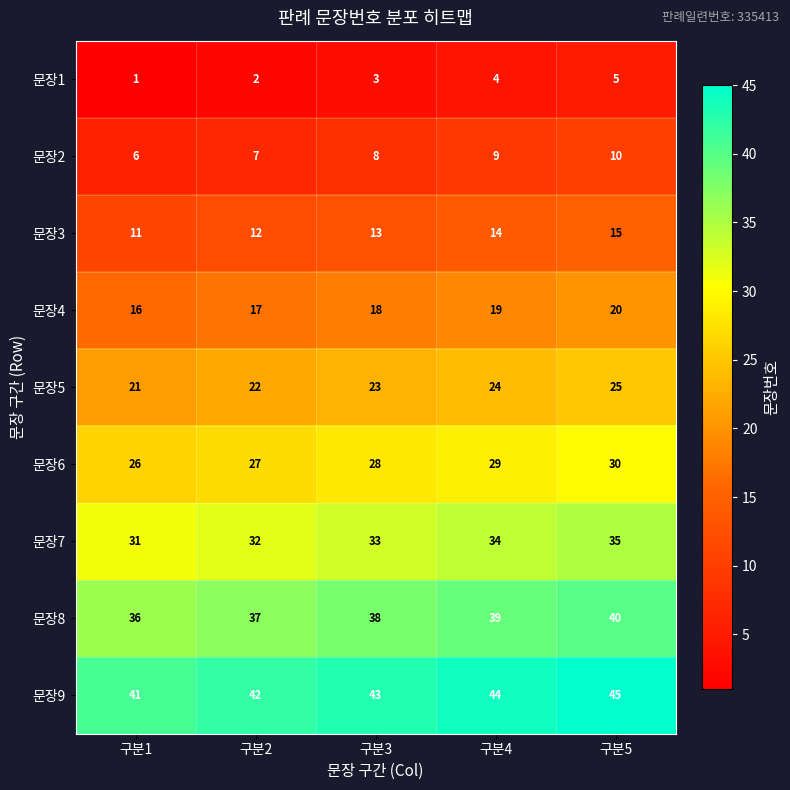

What is the spread (max minus min) of values at 구분2?

40